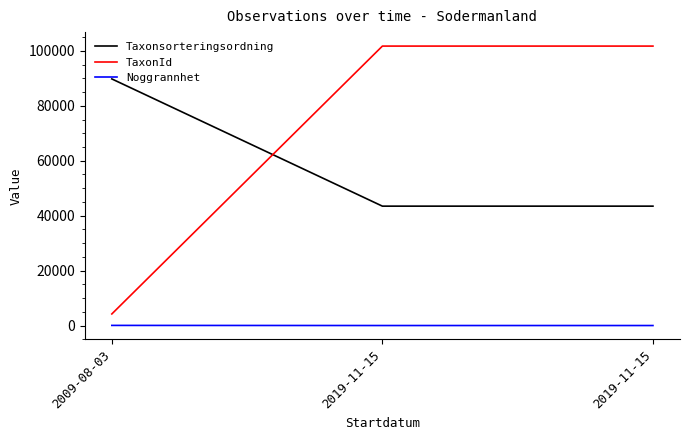

Which series has the widest spread of values?

TaxonId